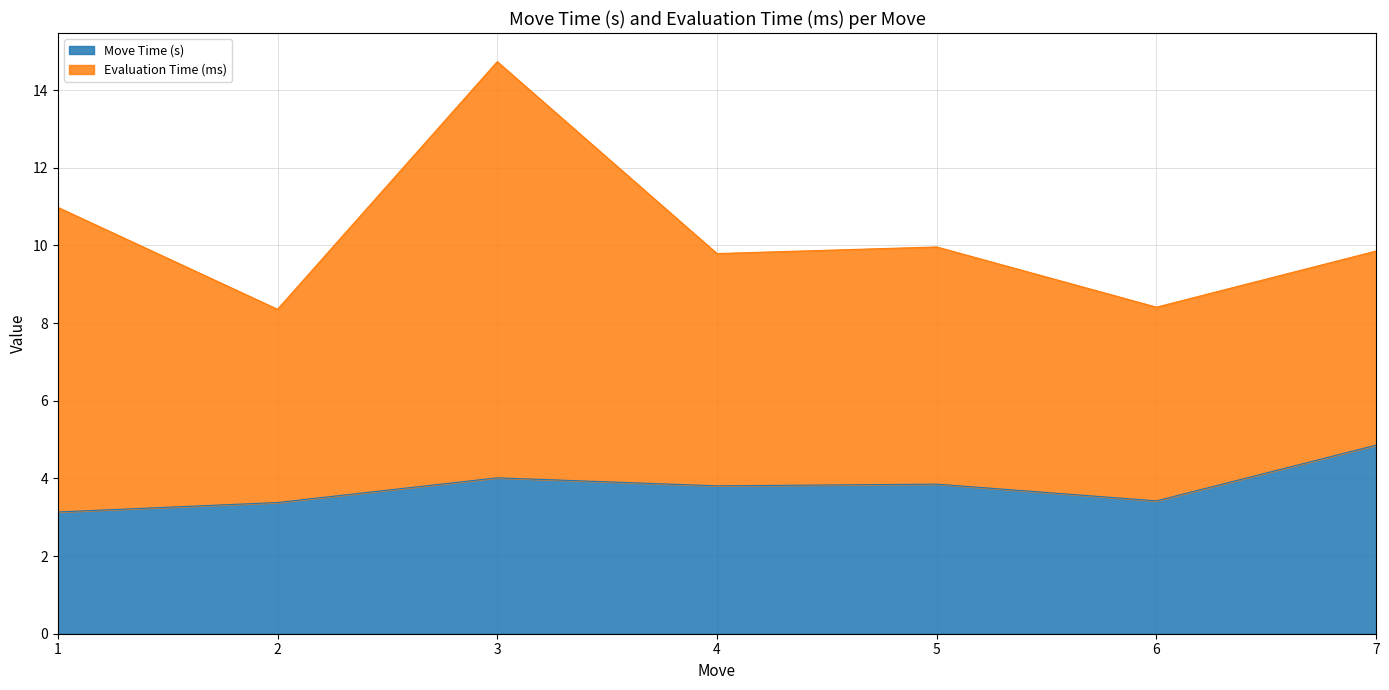

What is the difference between the maximum and second lowest values?

1.5